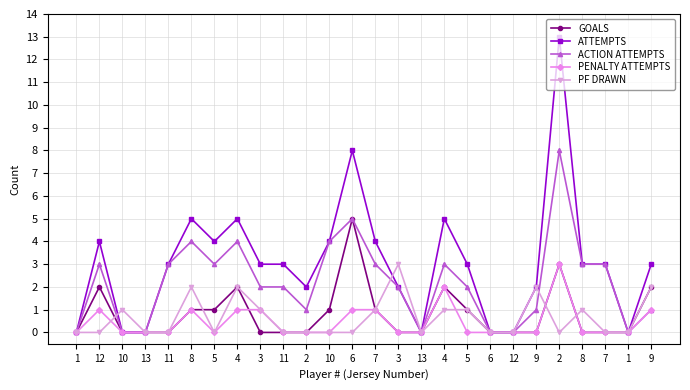

Reading left to right, transcribe all the data shown in this chart.

GOALS: 1=0	12=2	10=0	13=0	11=0	8=1	5=1	4=2	3=0	11=0	2=0	10=1	6=5	7=1	3=0	13=0	4=2	5=1	6=0	12=0	9=0	2=3	8=0	7=0	1=0	9=2
ATTEMPTS: 1=0	12=4	10=0	13=0	11=3	8=5	5=4	4=5	3=3	11=3	2=2	10=4	6=8	7=4	3=2	13=0	4=5	5=3	6=0	12=0	9=2	2=13	8=3	7=3	1=0	9=3
ACTION ATTEMPTS: 1=0	12=3	10=0	13=0	11=3	8=4	5=3	4=4	3=2	11=2	2=1	10=4	6=5	7=3	3=2	13=0	4=3	5=2	6=0	12=0	9=1	2=8	8=3	7=3	1=0	9=1
PENALTY ATTEMPTS: 1=0	12=1	10=0	13=0	11=0	8=1	5=0	4=1	3=1	11=0	2=0	10=0	6=1	7=1	3=0	13=0	4=2	5=0	6=0	12=0	9=0	2=3	8=0	7=0	1=0	9=1
PF DRAWN: 1=0	12=0	10=1	13=0	11=0	8=2	5=0	4=2	3=1	11=0	2=0	10=0	6=0	7=1	3=3	13=0	4=1	5=1	6=0	12=0	9=2	2=0	8=1	7=0	1=0	9=2